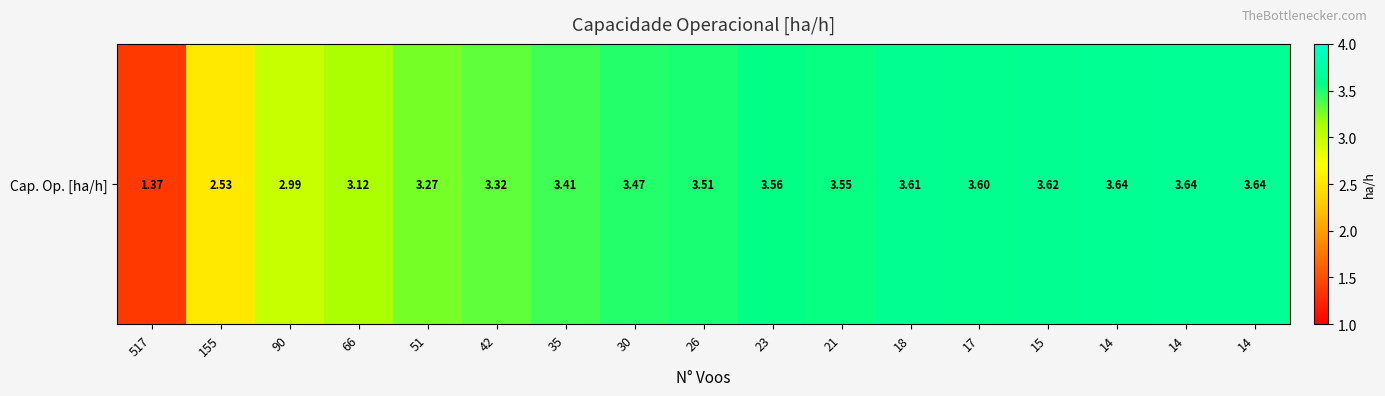

Reading left to right, transcribe all the data shown in this chart.

1.4	2.5	3.0	3.1	3.3	3.3	3.4	3.5	3.5	3.6	3.6	3.6	3.6	3.6	3.6	3.6	3.6